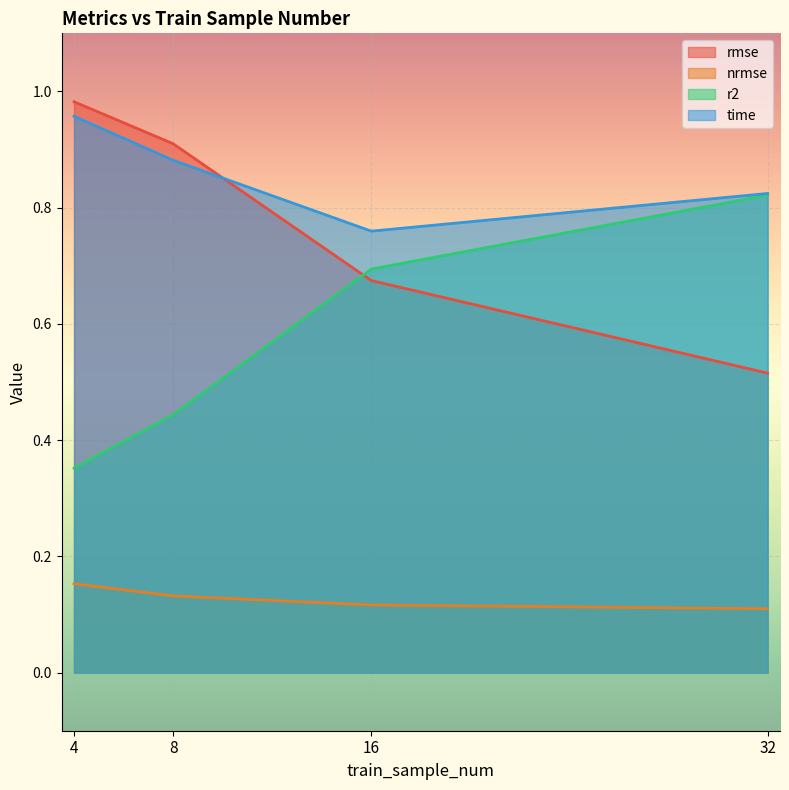

Reading left to right, list all the values displayed in this chart.

rmse: 1.0	0.9	0.7	0.5
nrmse: 0.2	0.1	0.1	0.1
r2: 0.4	0.4	0.7	0.8
time: 1.0	0.9	0.8	0.8